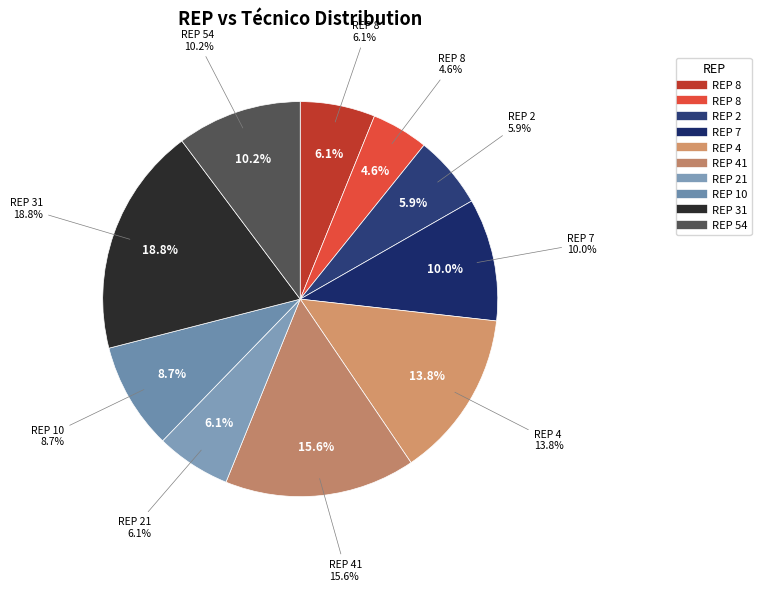

How many slices are in this pie chart?

10